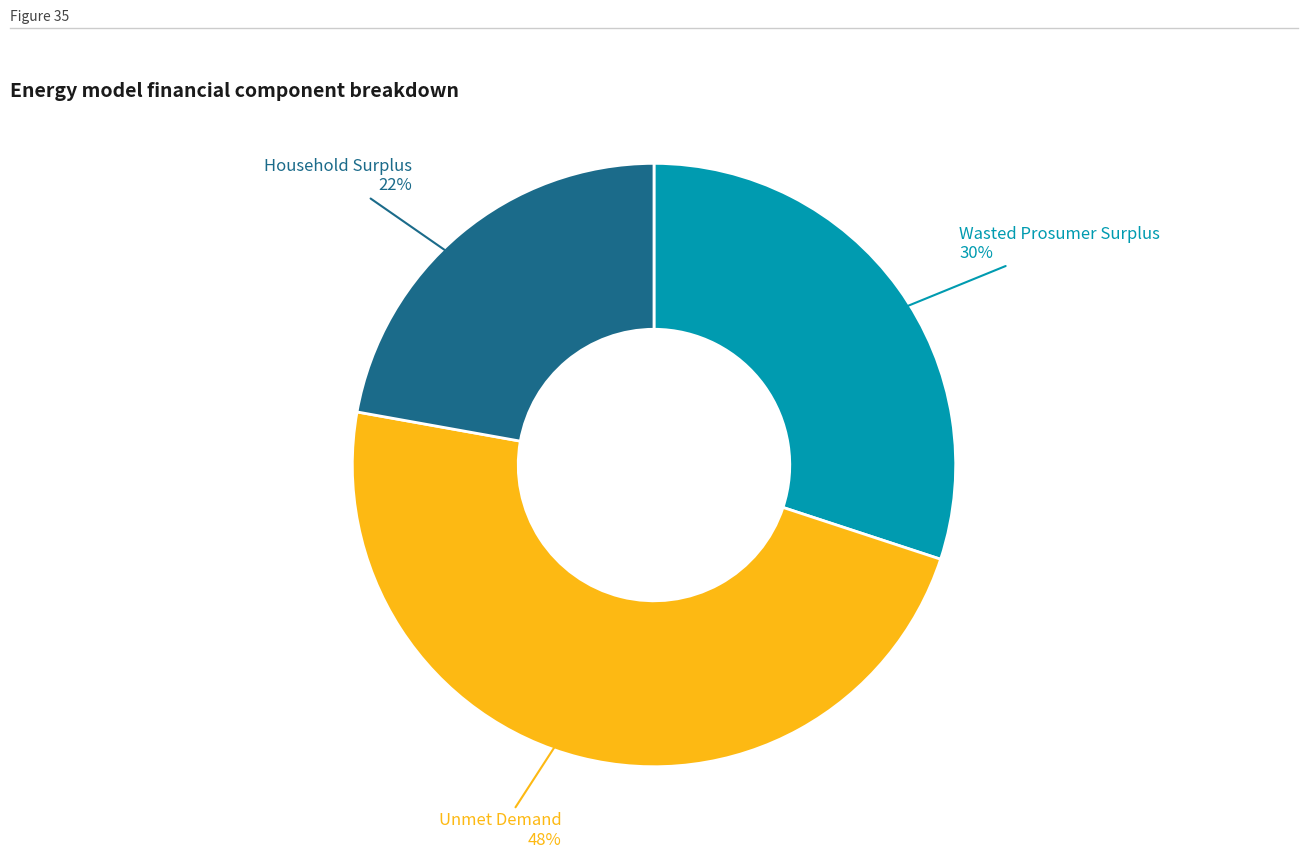

Does any single category account for the majority?

No